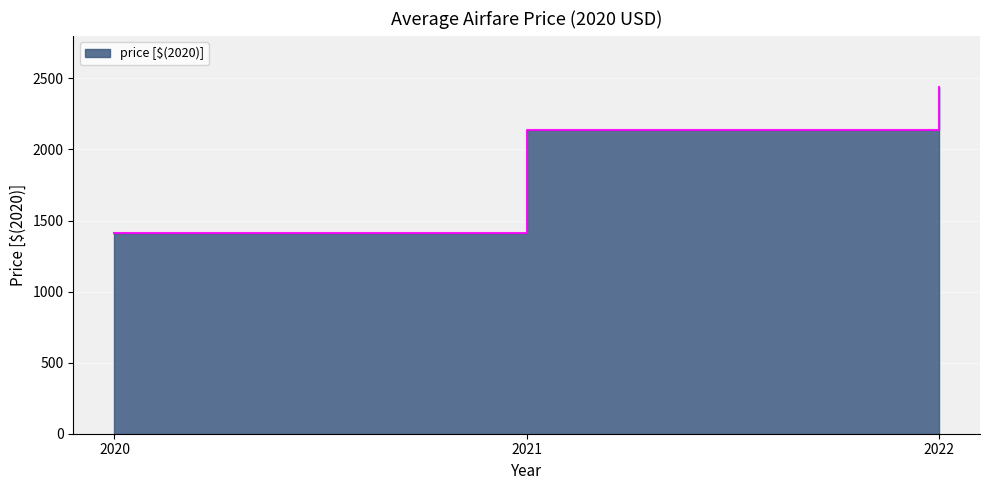

Count the values in the range 1412 to 2437.

3